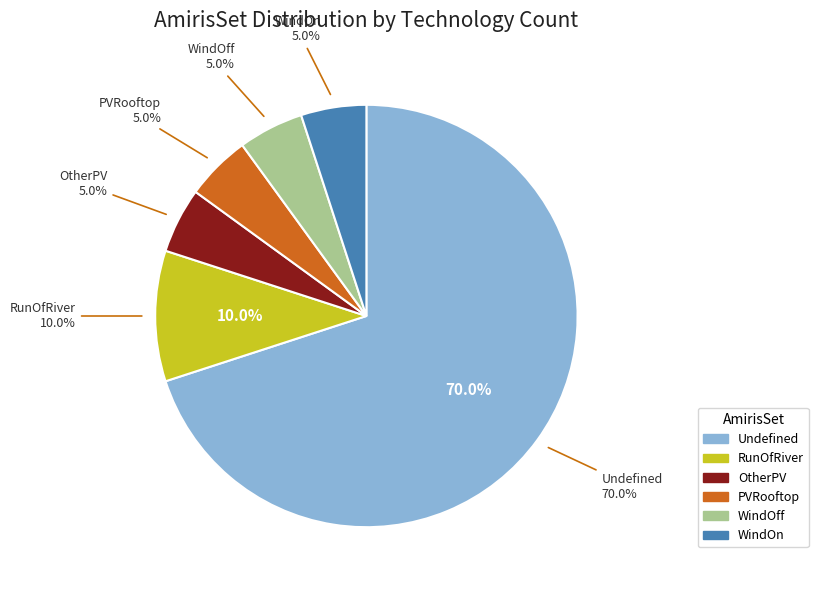

What percentage is the WindOff slice, to the nearest percent?

5%